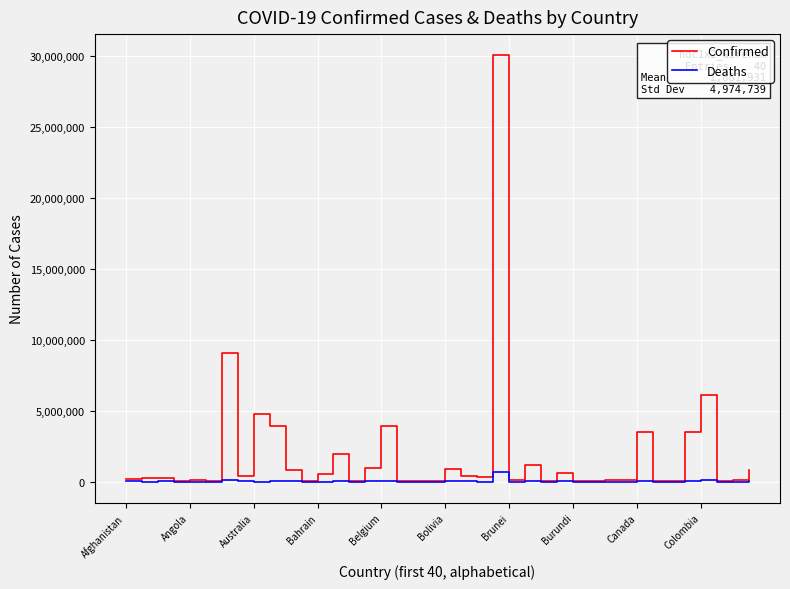

What are all the series names shown in the legend?

Confirmed, Deaths